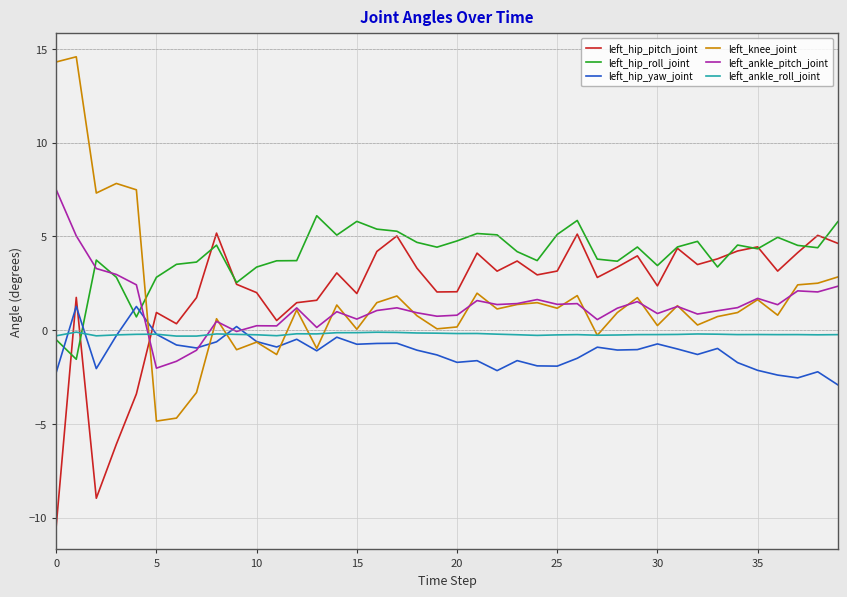

Which series has the largest total across all categories?

left_hip_roll_joint